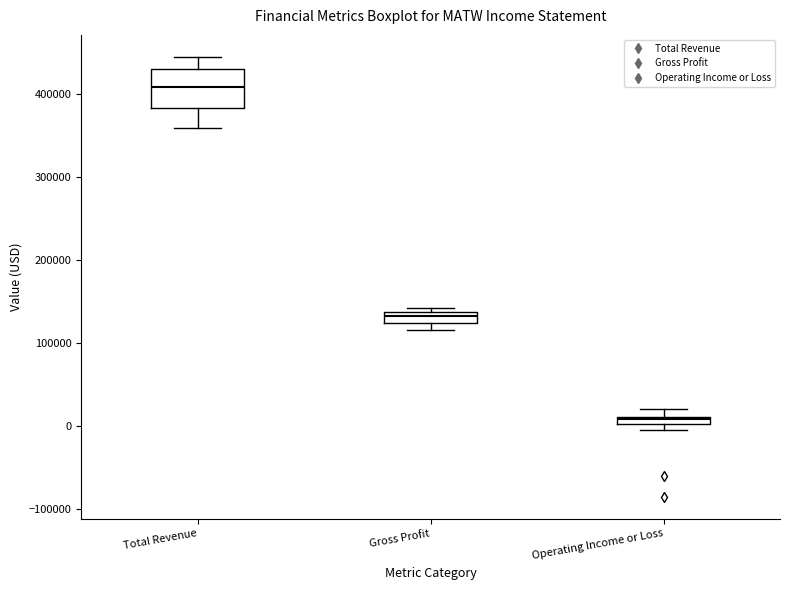

Which box's median line is the lowest?

Operating Income or Loss